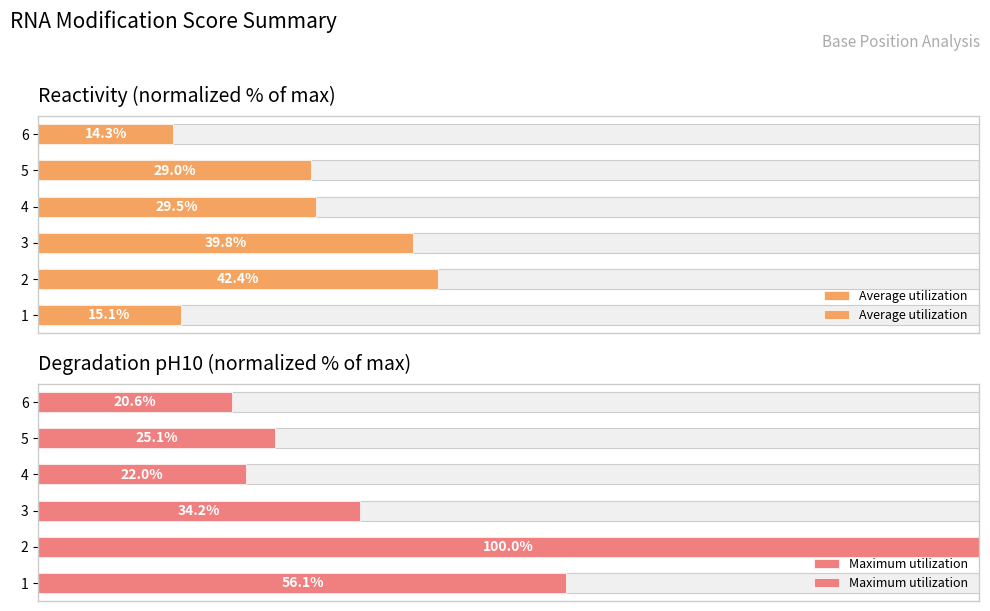

Count the number of categories in the chart.

6